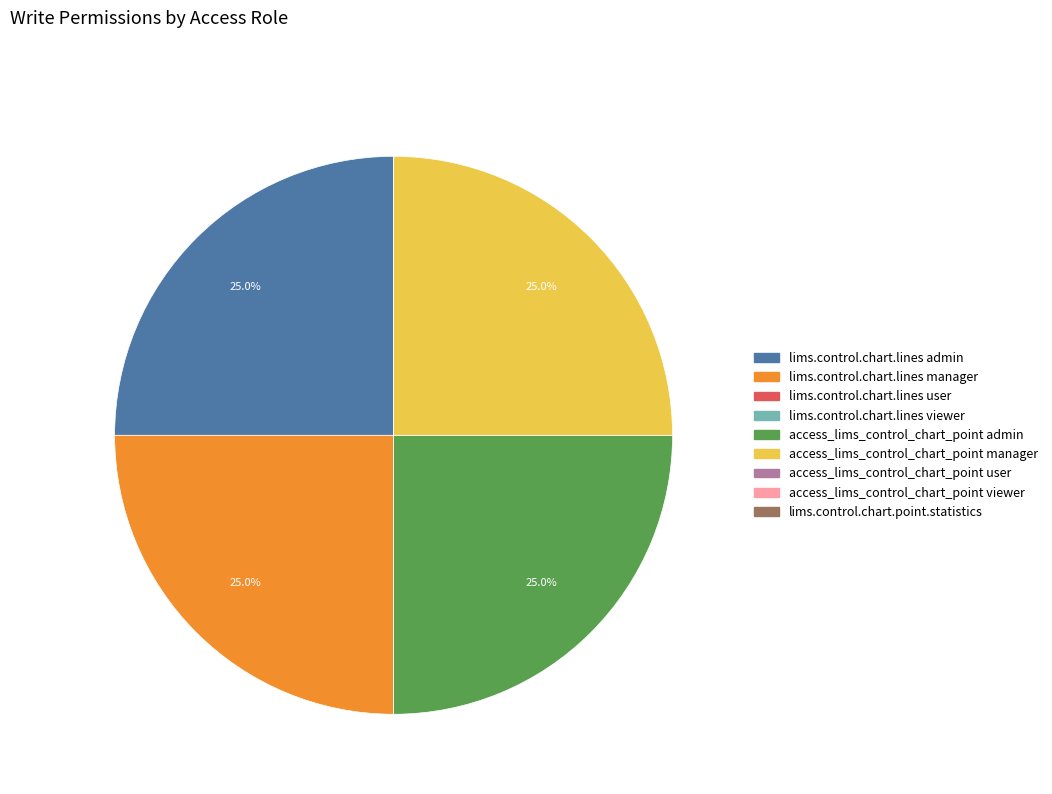

What percentage is NOT represented by access_lims_control_chart_point admin?

75.0%